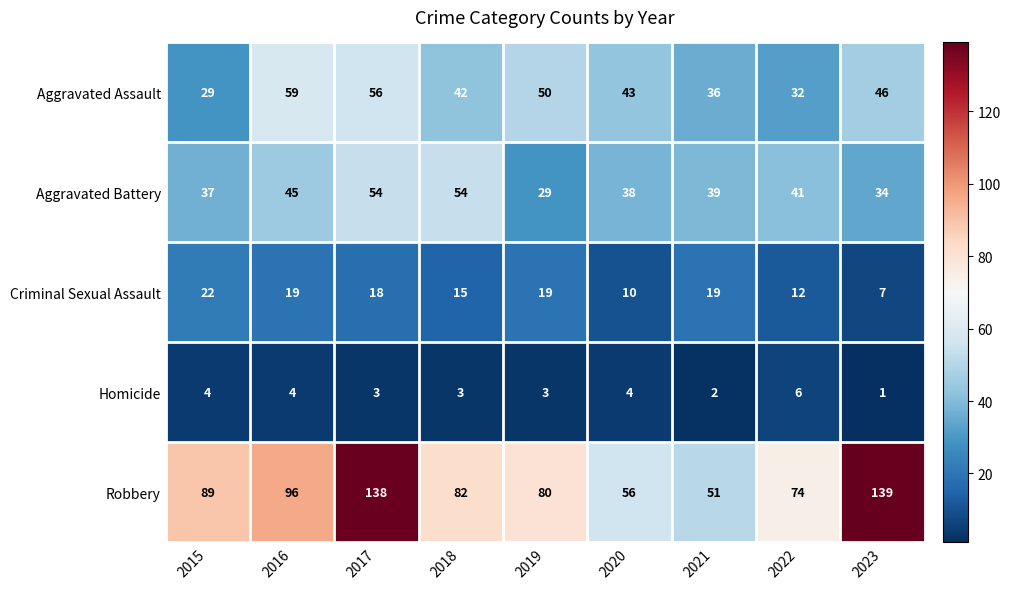

Is it true that Robbery equals 172 at 2016?

False